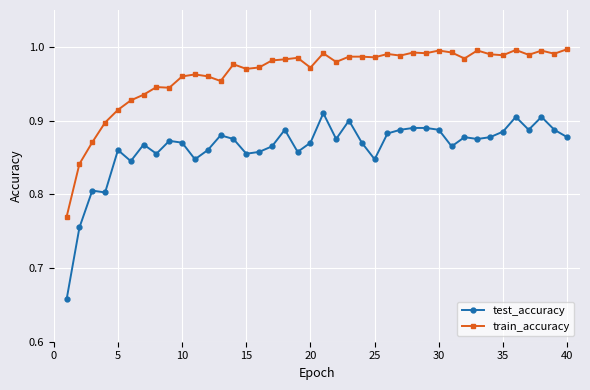

Count the number of data series in this chart.

2